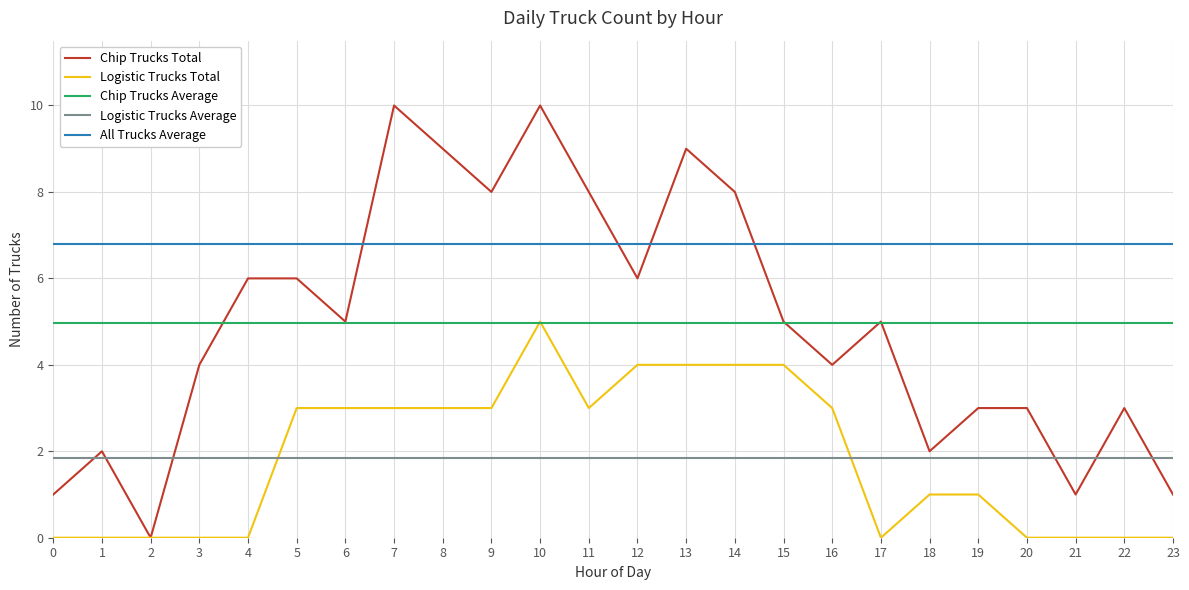

Read the Chip Trucks Average value at 23.

5.0